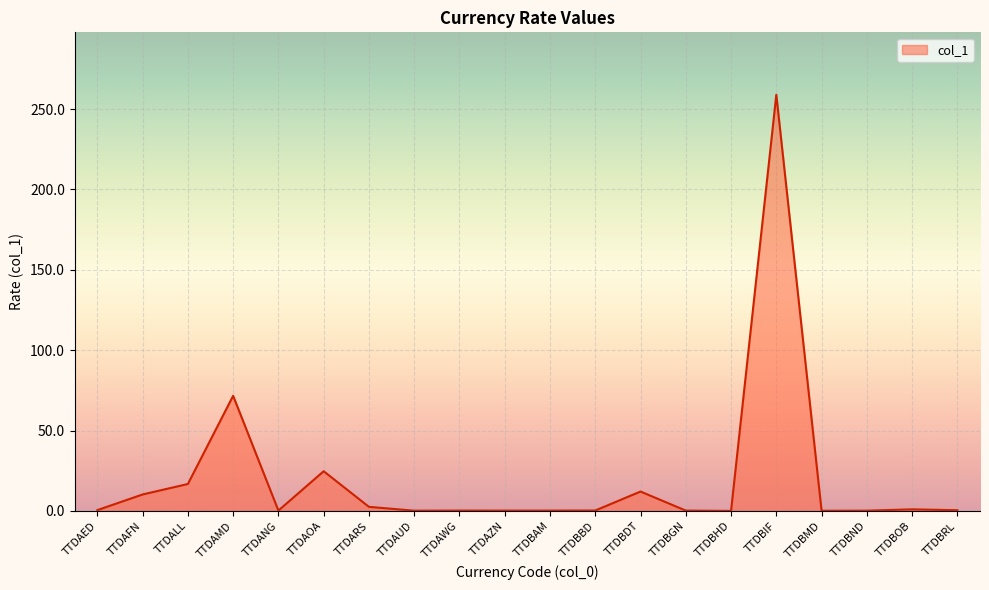

What is the difference between the second highest and second lowest values?

71.5